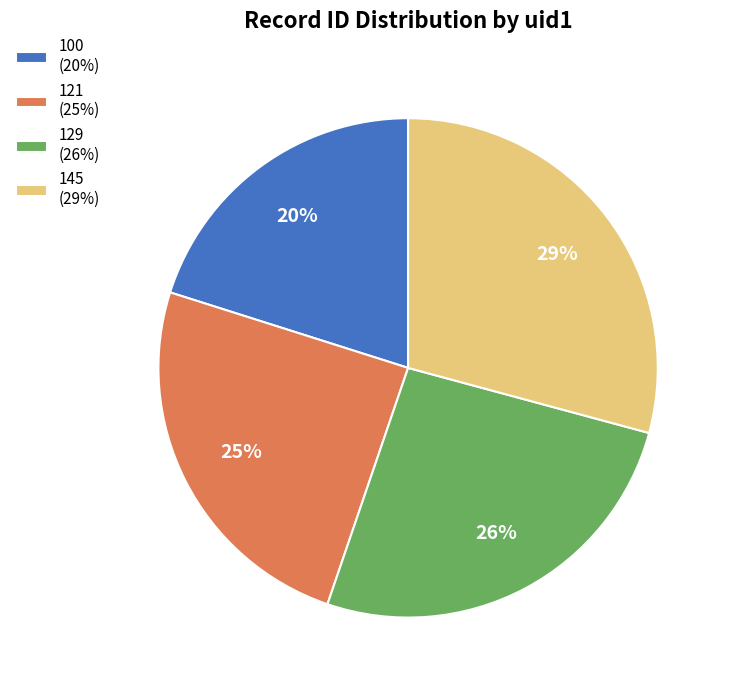

Approximately how many times larger is the value at 100 (20%) compared to 145 (29%)?

0.7